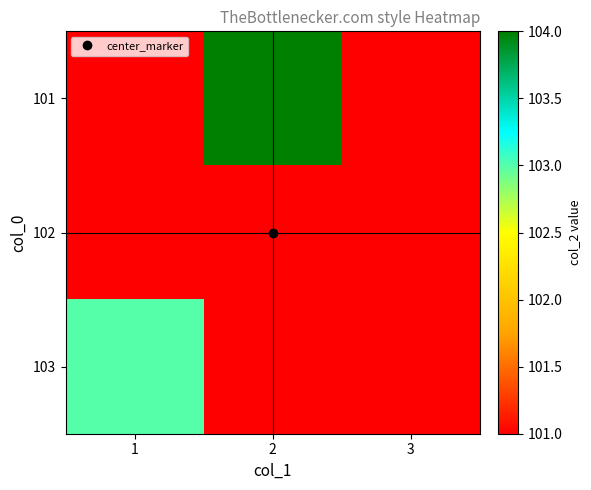

Rank the series at 3 from lowest to highest value.

101, 102, 103